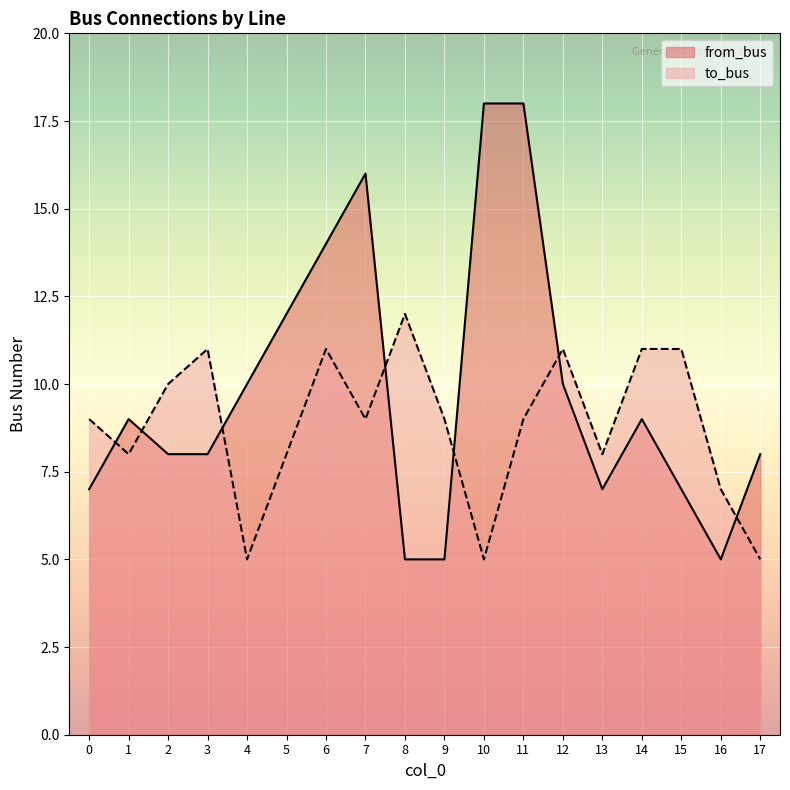

What is the spread (max minus min) of values at 13?

1